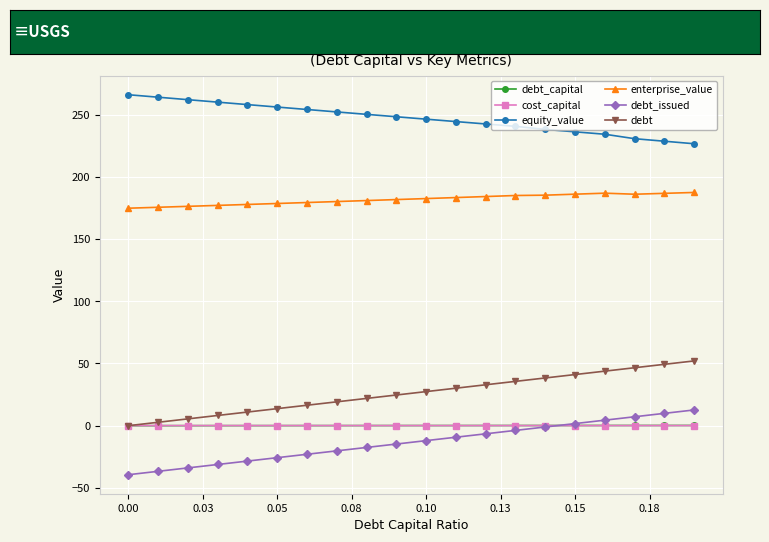

What is the highest value of the equity_value series?

266.0